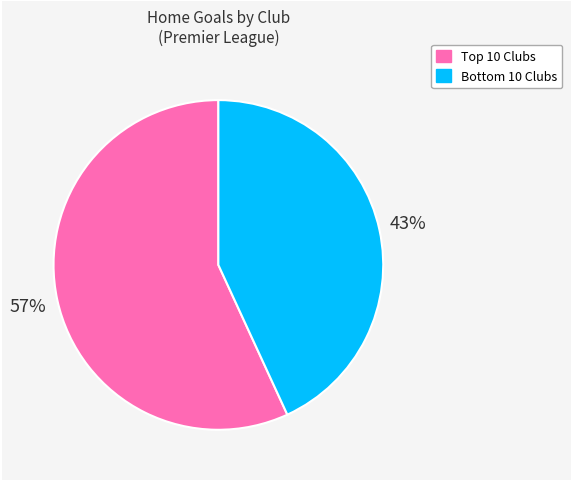

To the nearest percent, what is the average slice percentage?

50%